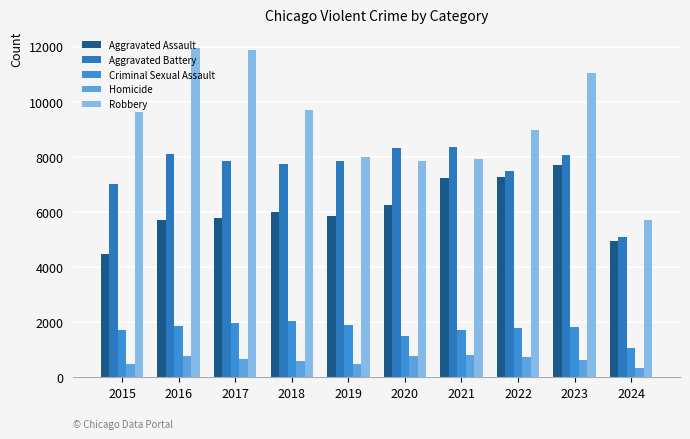

How many distinct data groups are displayed?

5